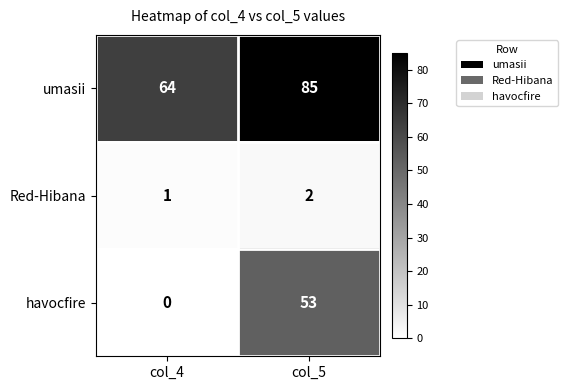

At which label is umasii closest to 74?

col_4